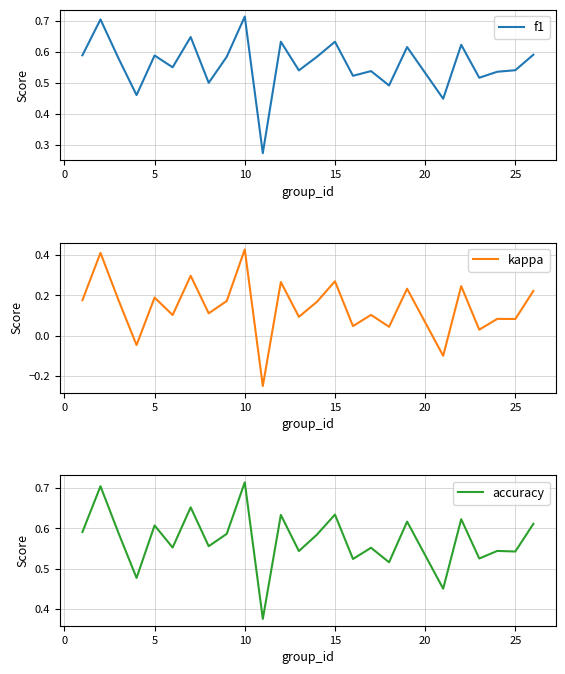

How many data points does each series have?

25